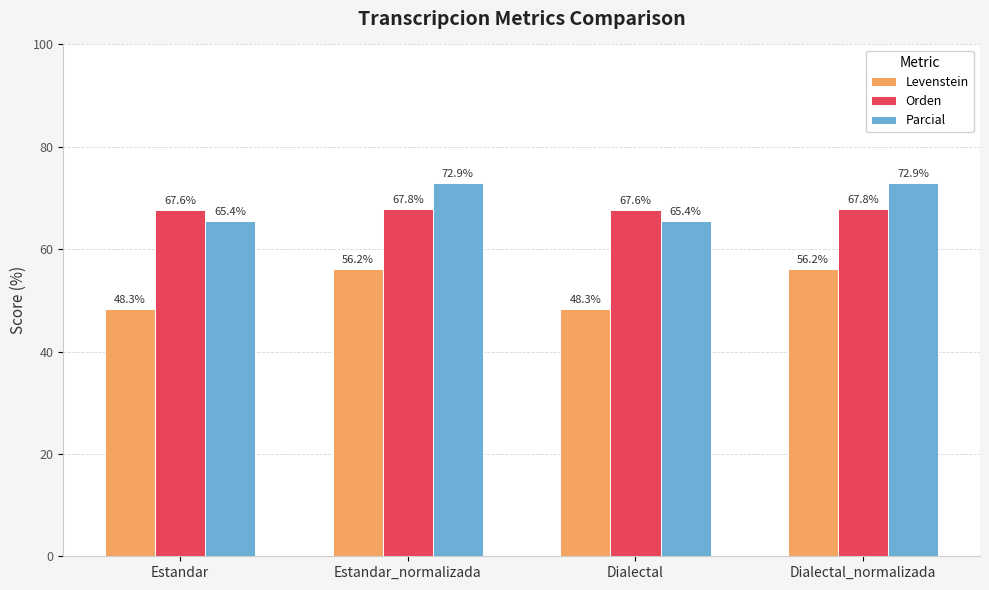

What is the average value of the Parcial series?

69.2